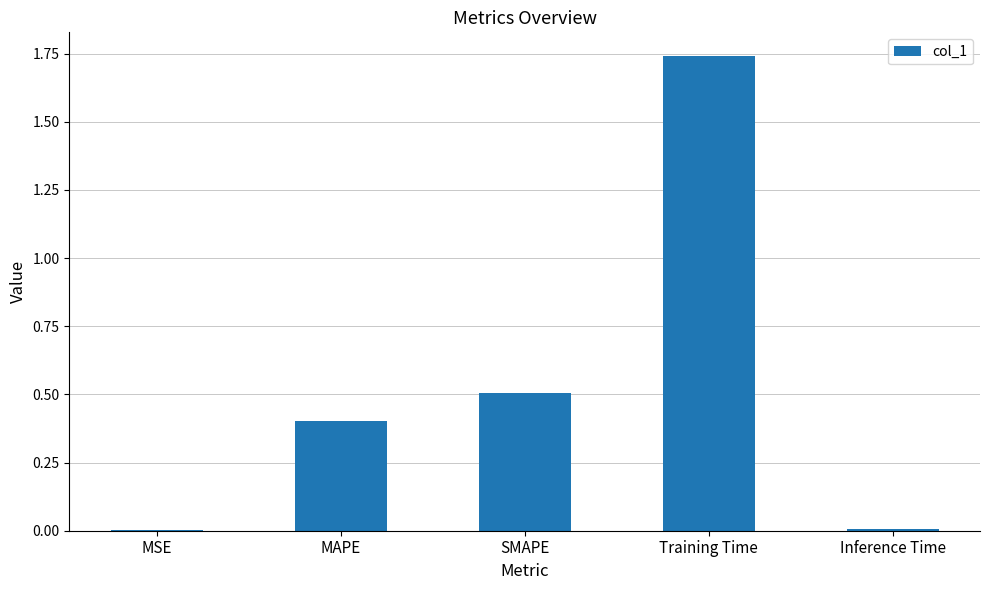

What is the change in value from MAPE to Training Time?

+1.3